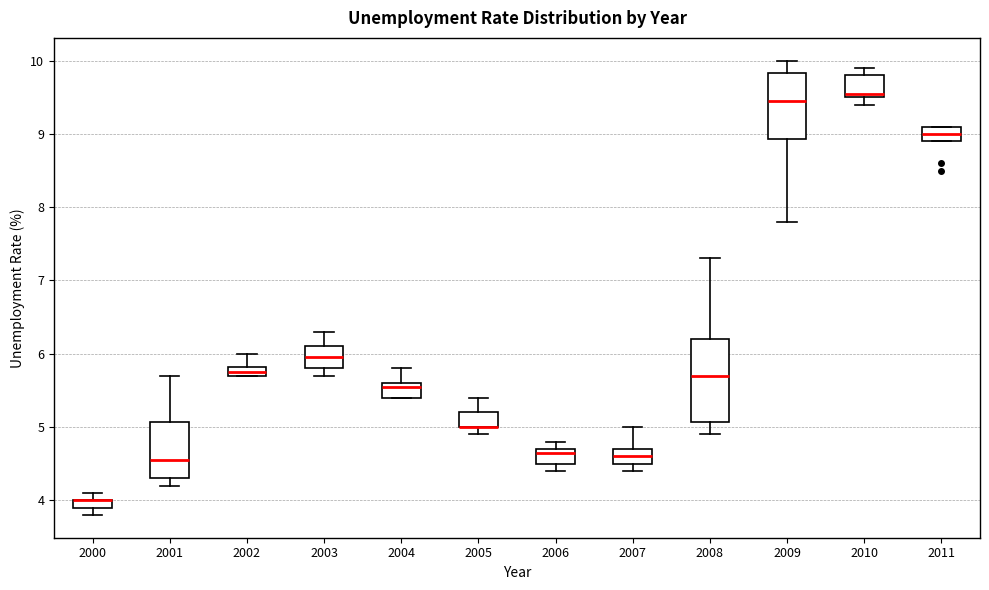

Where is the lower edge of the box at x = 2001 on the y-axis? The values are not printed on the chart, so give them approximately, as read against the axis.

4.3